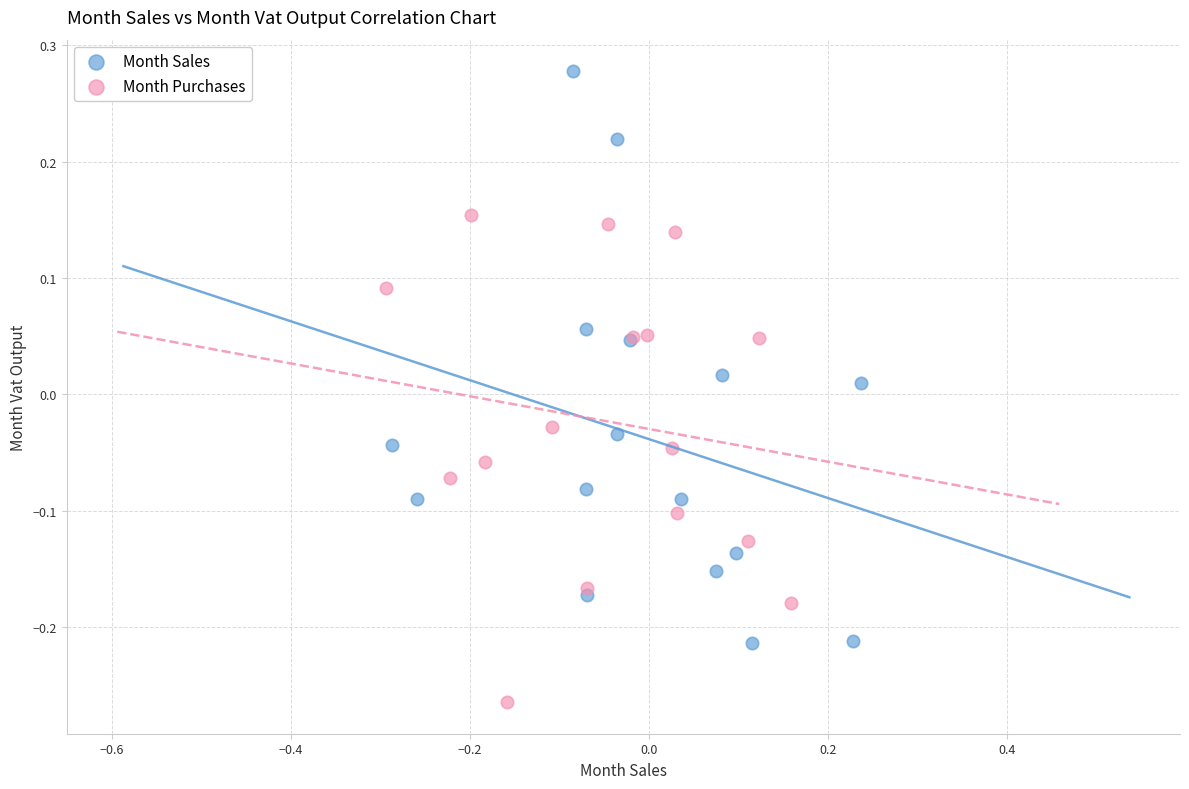

Which series reaches the maximum Y coordinate?

Month Sales